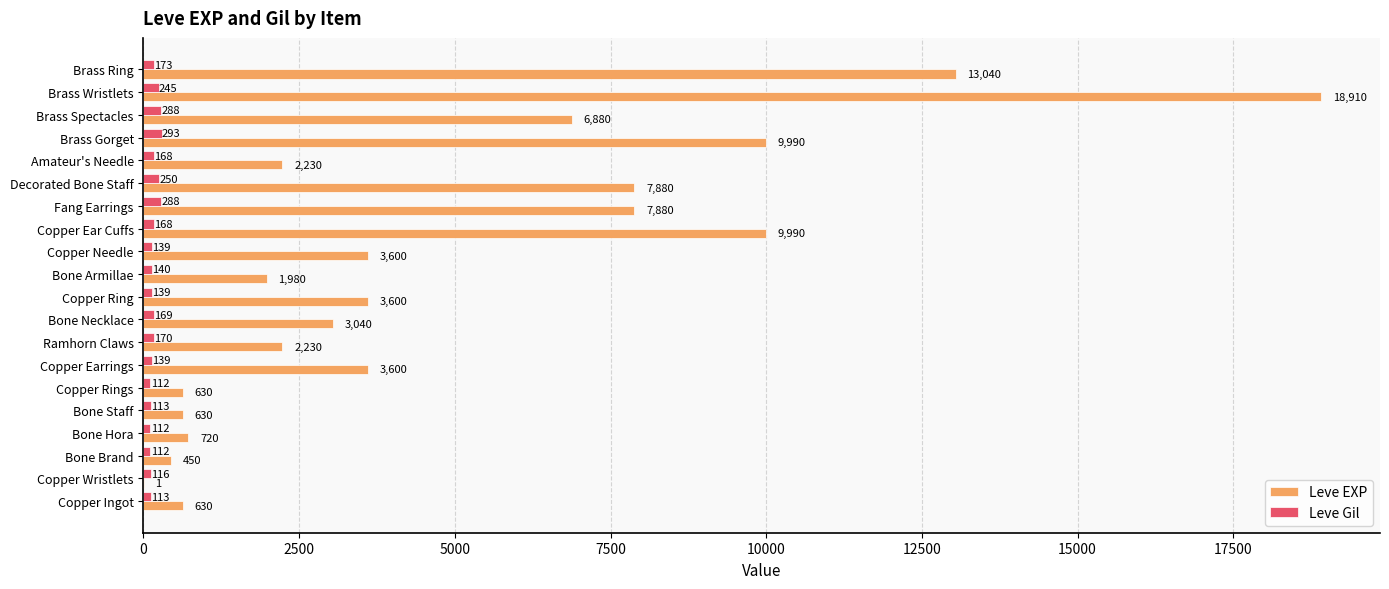

What value does the Leve Gil series have at Decorated Bone Staff, to the nearest 5?

250